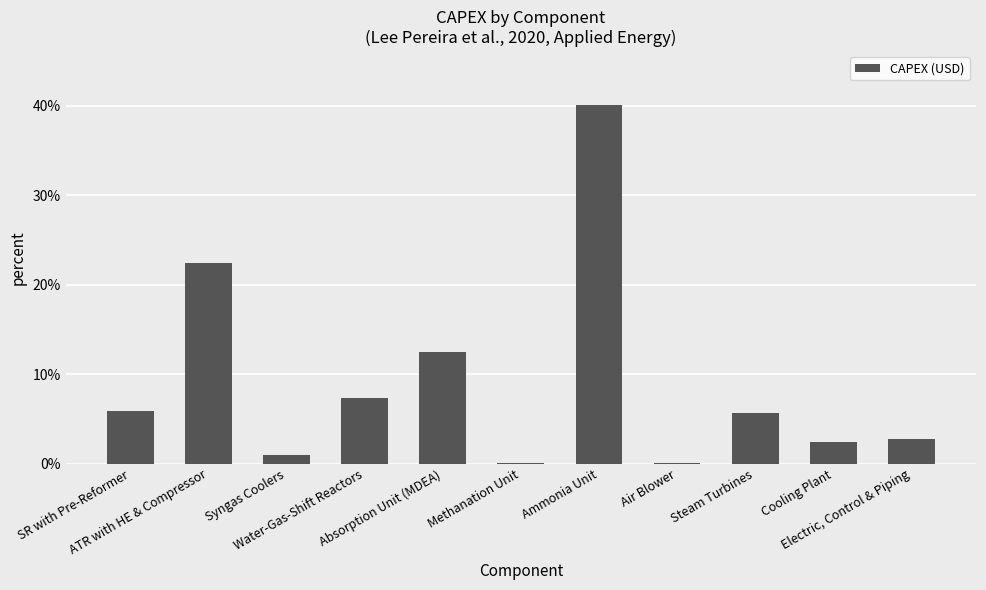

List the labels in order of value, largest first.

Ammonia Unit, ATR with HE & Compressor, Absorption Unit (MDEA), Water-Gas-Shift Reactors, SR with Pre-Reformer, Steam Turbines, Electric, Control & Piping, Cooling Plant, Syngas Coolers, Methanation Unit, Air Blower